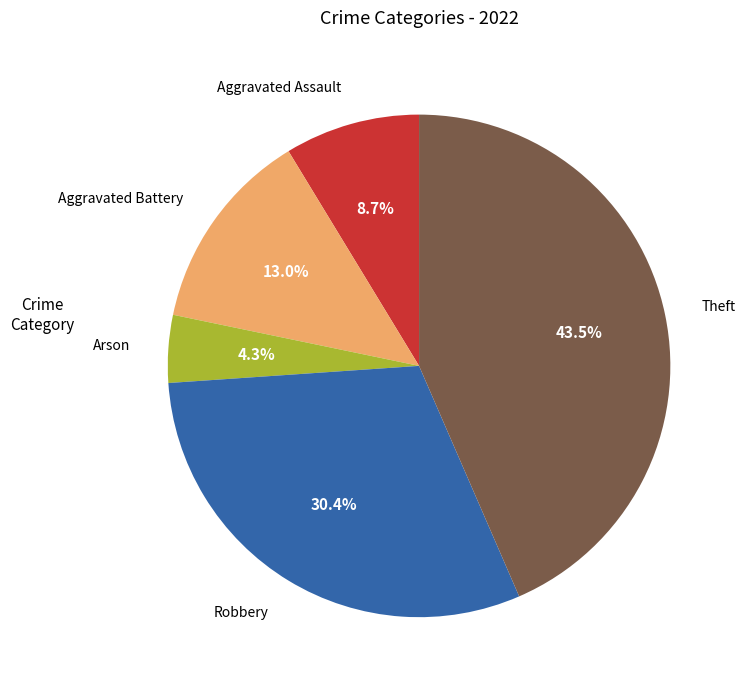

Does any single category account for the majority?

No